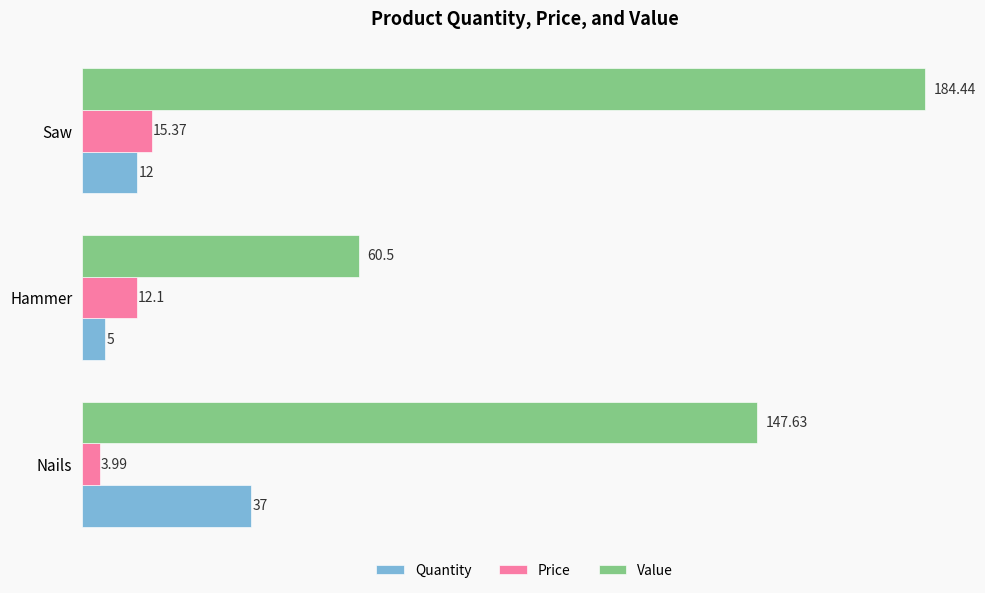

Which series has the largest range (max minus min)?

Value